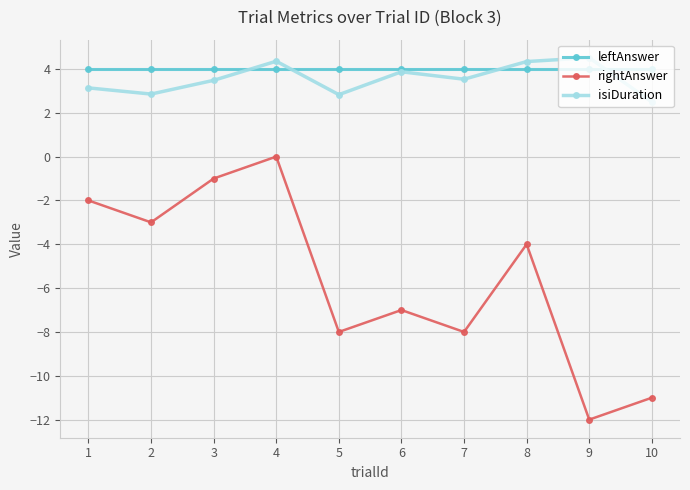

In rightAnswer, how many points are higher than both neighbors (excluding endpoints)?

3